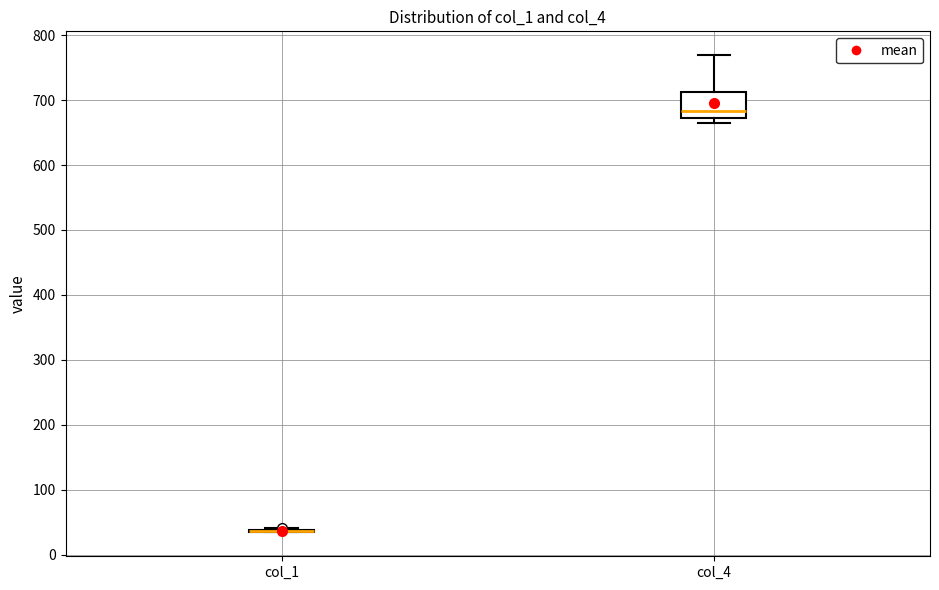

Reading left to right, read every box against the y-axis: the position of its median line, the range the box covers, and the ends of its whiskers. The values are not printed on the chart, so give them approximately, as read against the axis.

col_1: box collapsed to a line at 40, whiskers 30 to 40
col_4: median 680, box 670 to 710, whiskers 660 to 770